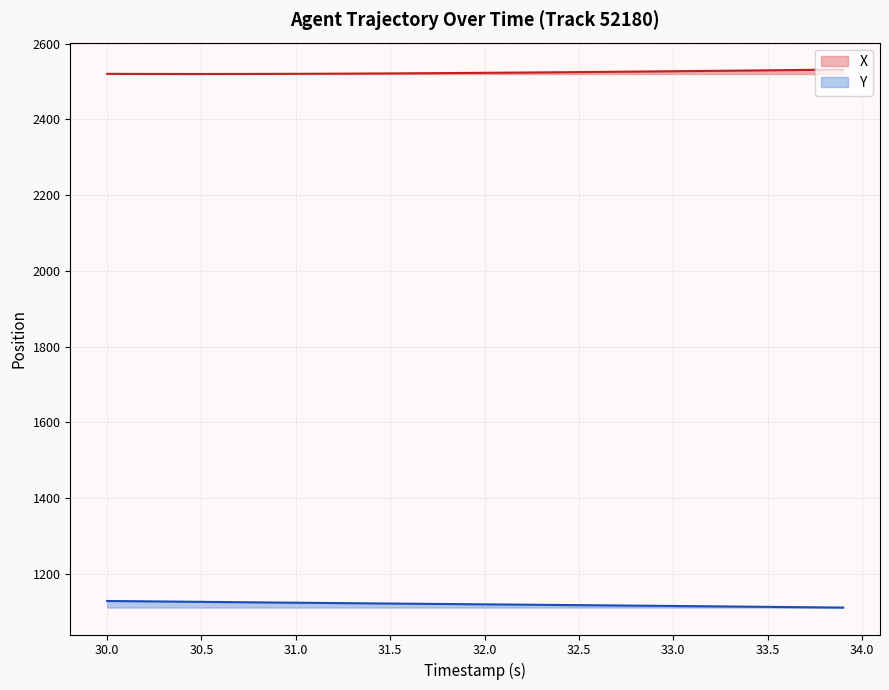

How many data points in X are less than 2522?

18